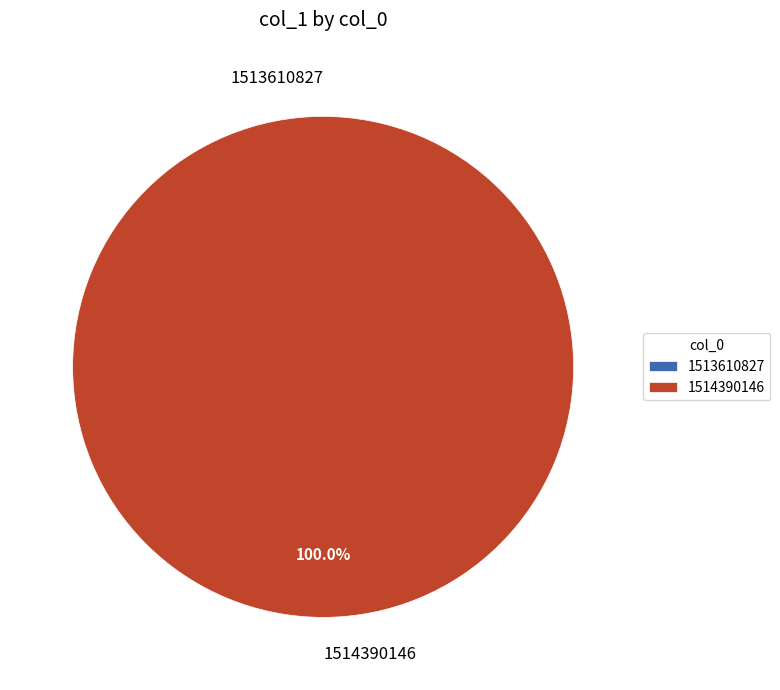

What percentage do 1514390146 and 1513610827 together represent?

100.0%